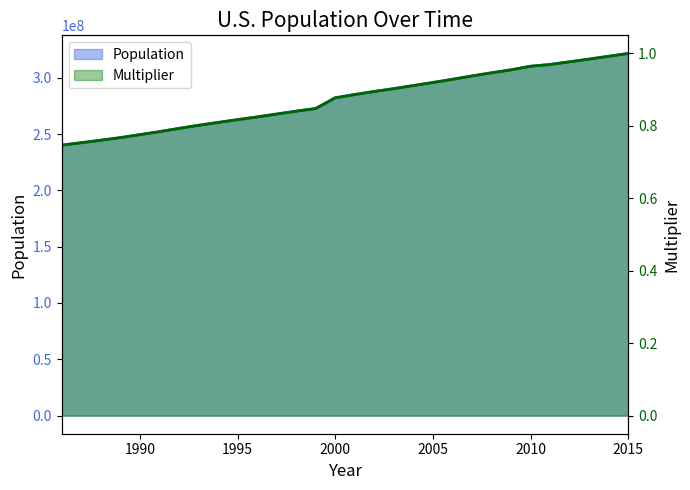

True or false: Population and Multiplier_scaled cross at least once.

False